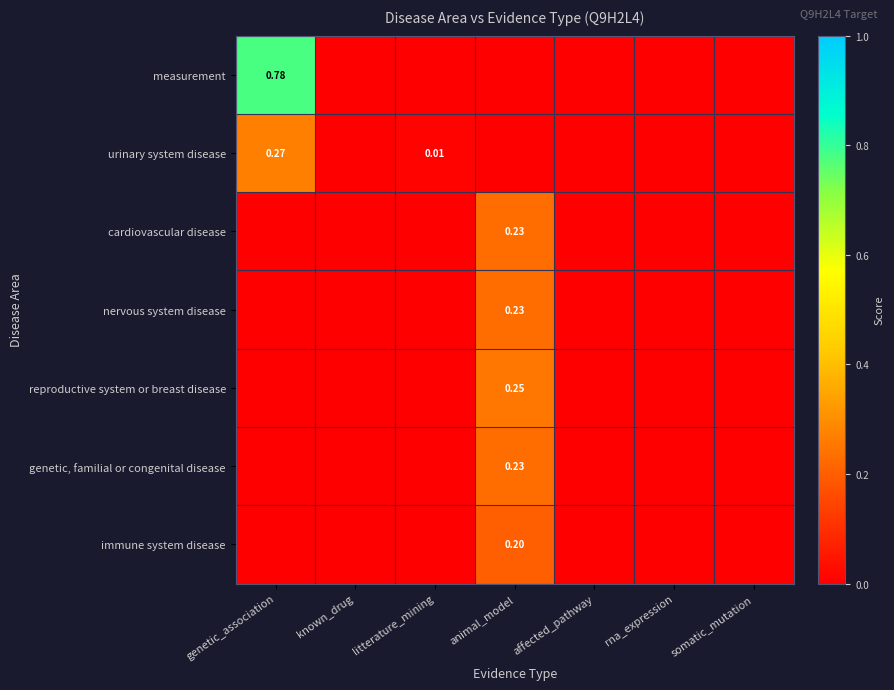

Is the value of urinary system disease at affected_pathway greater than the value of nervous system disease at affected_pathway?

No